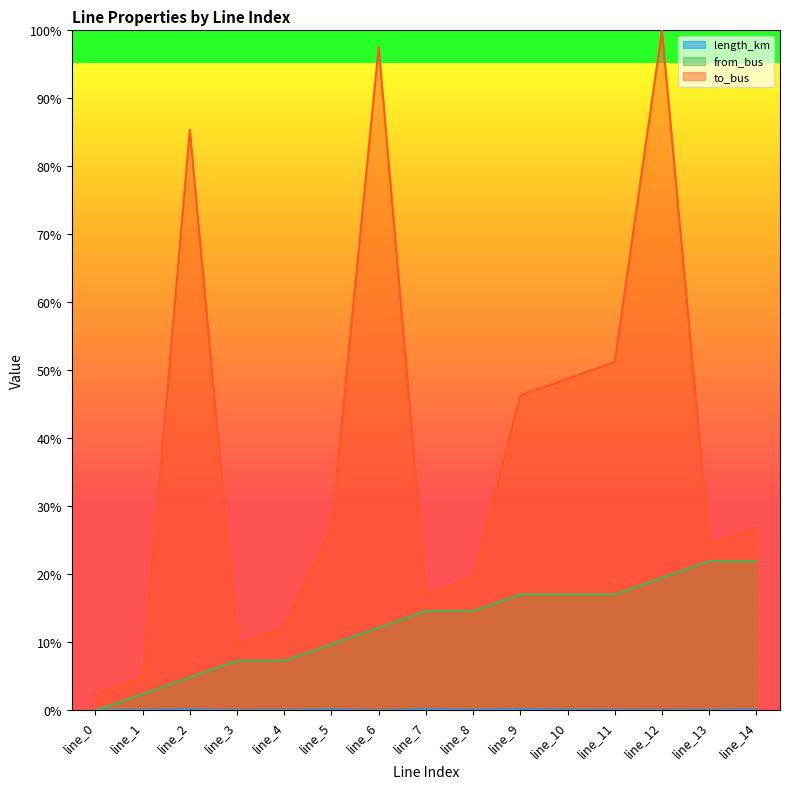

The value of from_bus at line_13 is 0.0. True or false?

False